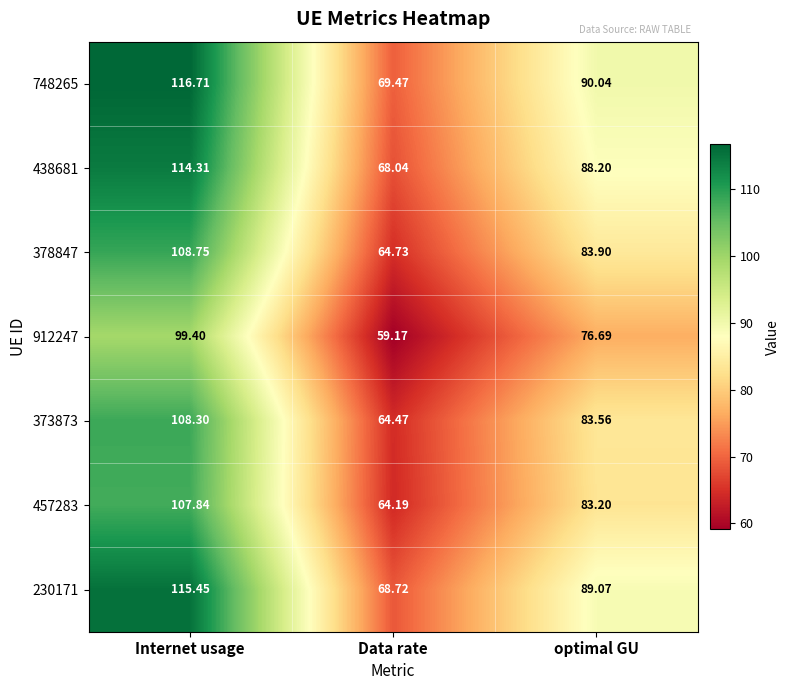

Which series has the largest range (max minus min)?

748265